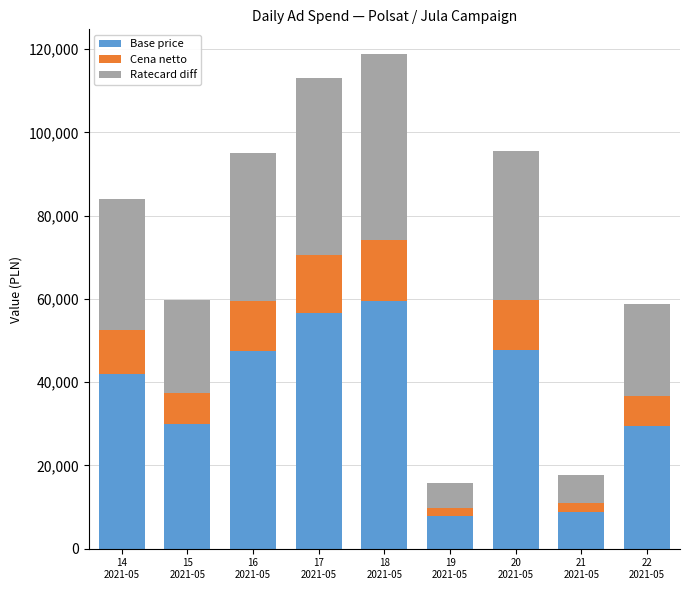

What is the highest value of the Base price series?

59400.0